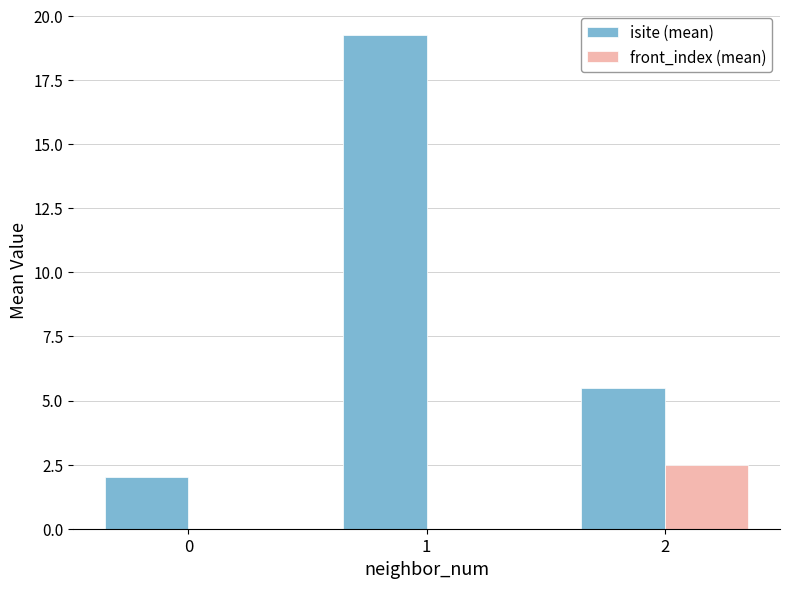

Which series has the largest total across all categories?

isite (mean)